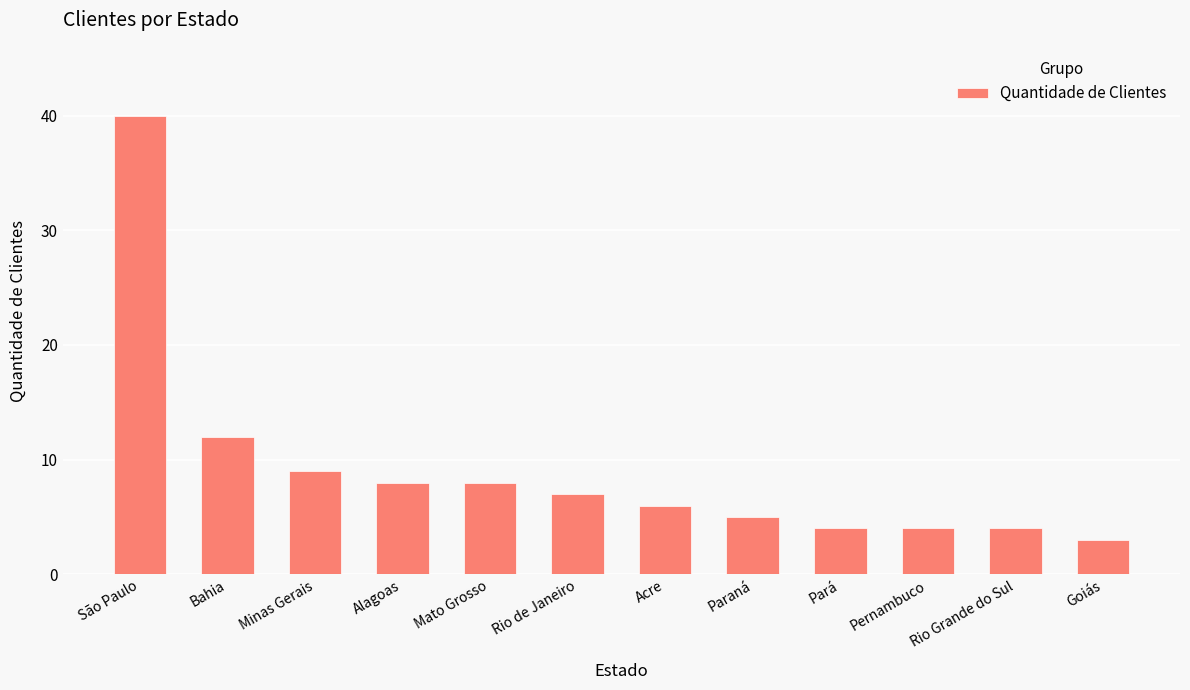

Where is the data nearest to the value 21?

Bahia